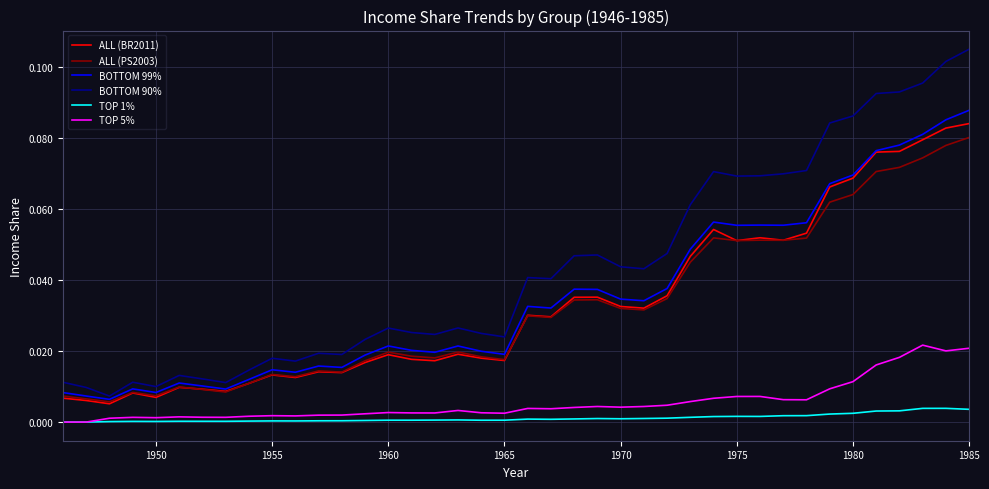

True or false: BOTTOM 90% has more than 2 interior local peaks.

True